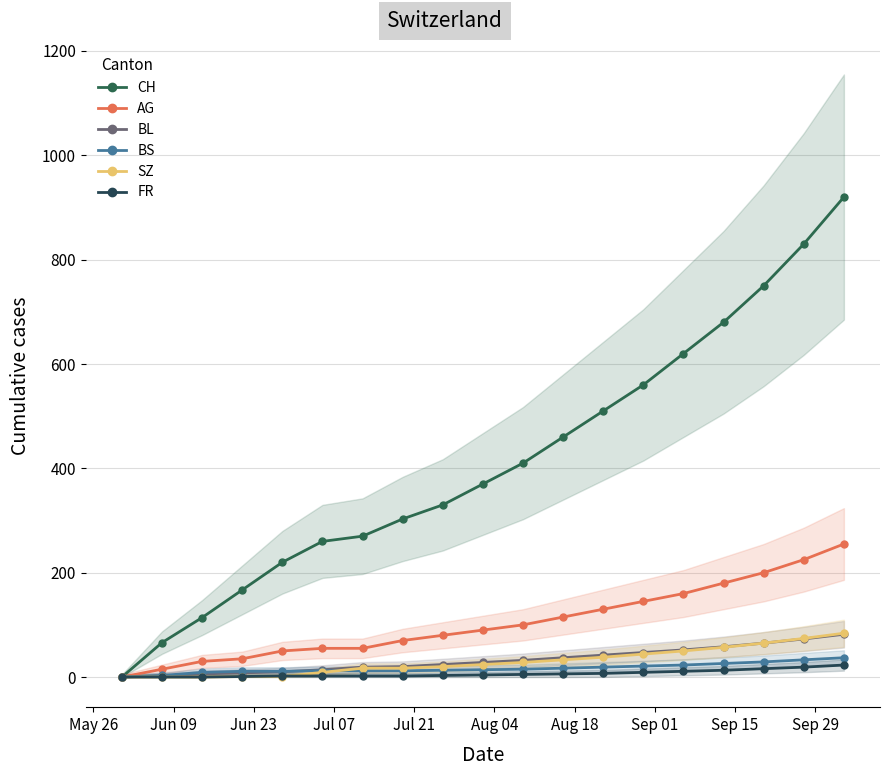

Is this an area chart (filled region under the line)?

No